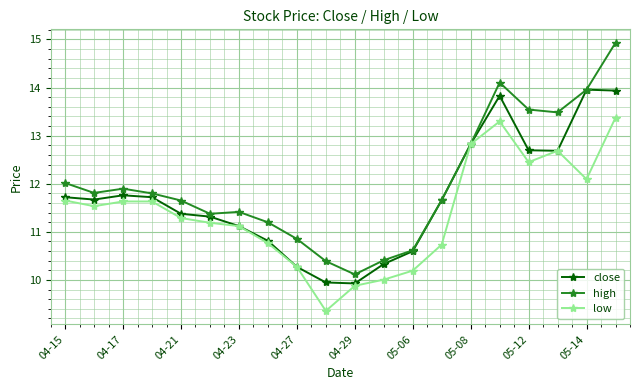

Which series has the largest range (max minus min)?

high